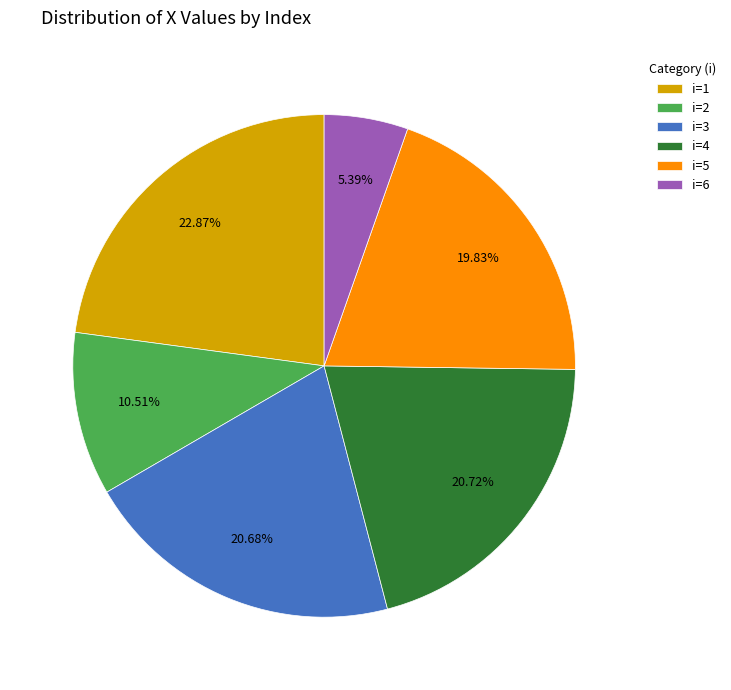

Is there a majority slice in this chart?

No